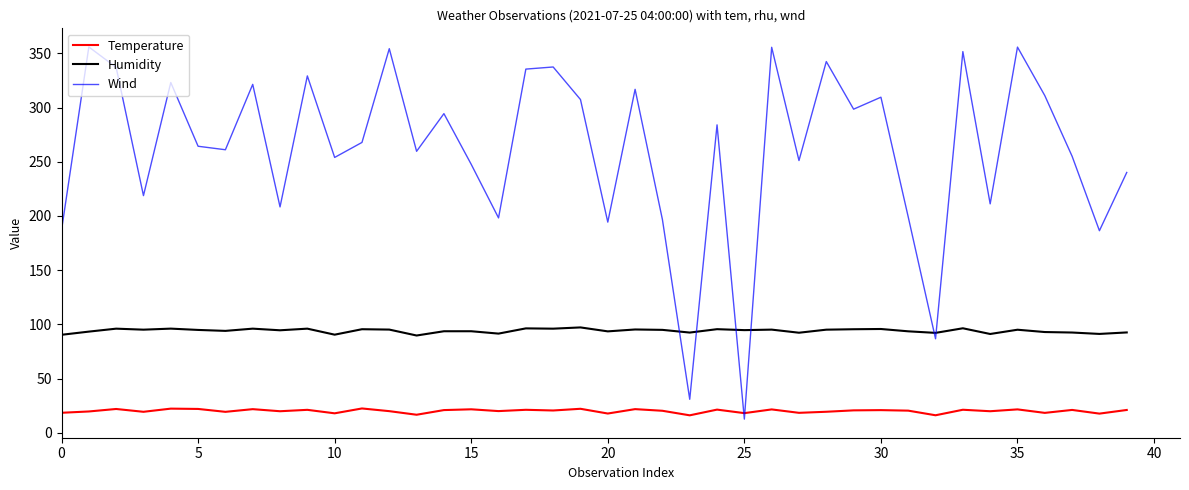

What is the maximum value shown in the chart?

355.9